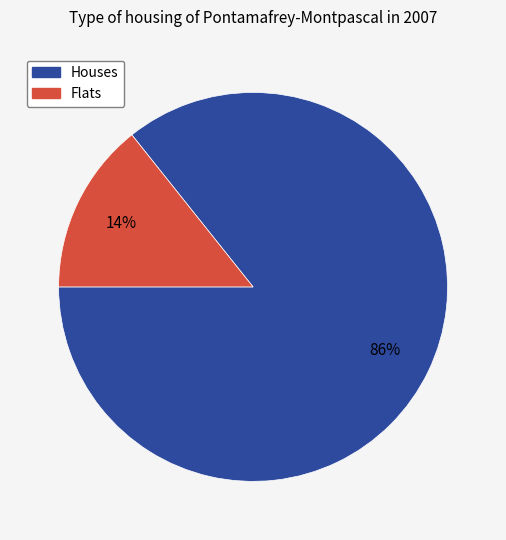

To the nearest percent, what is the average slice percentage?

50%